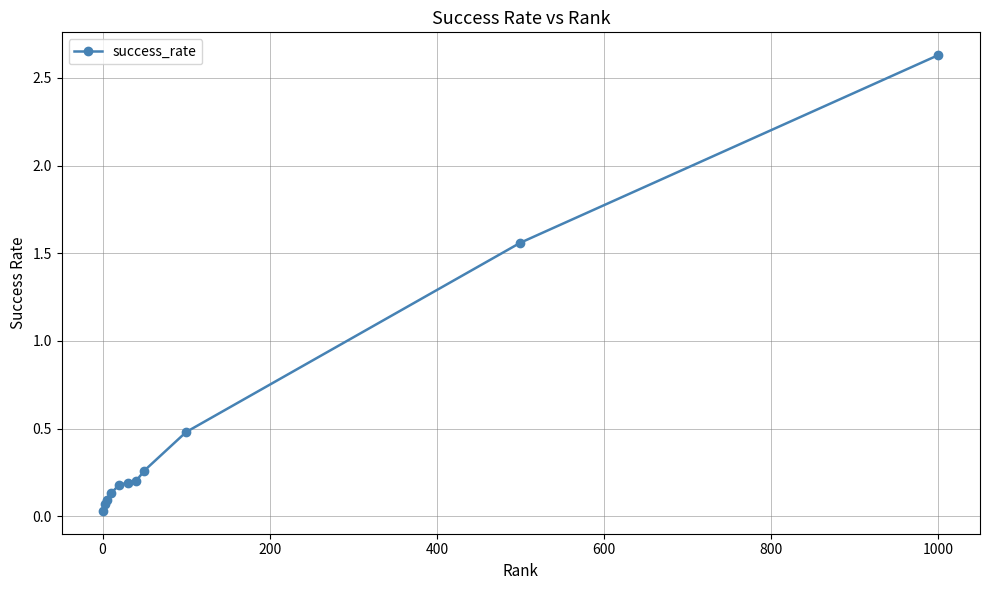

What is the value of the 5th point from the left?

0.2